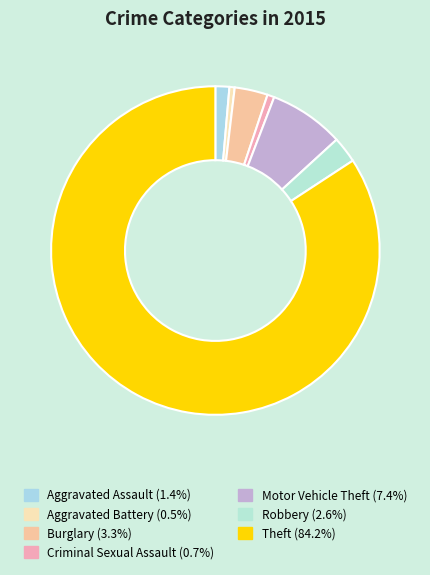

Count the number of slices in the pie.

7